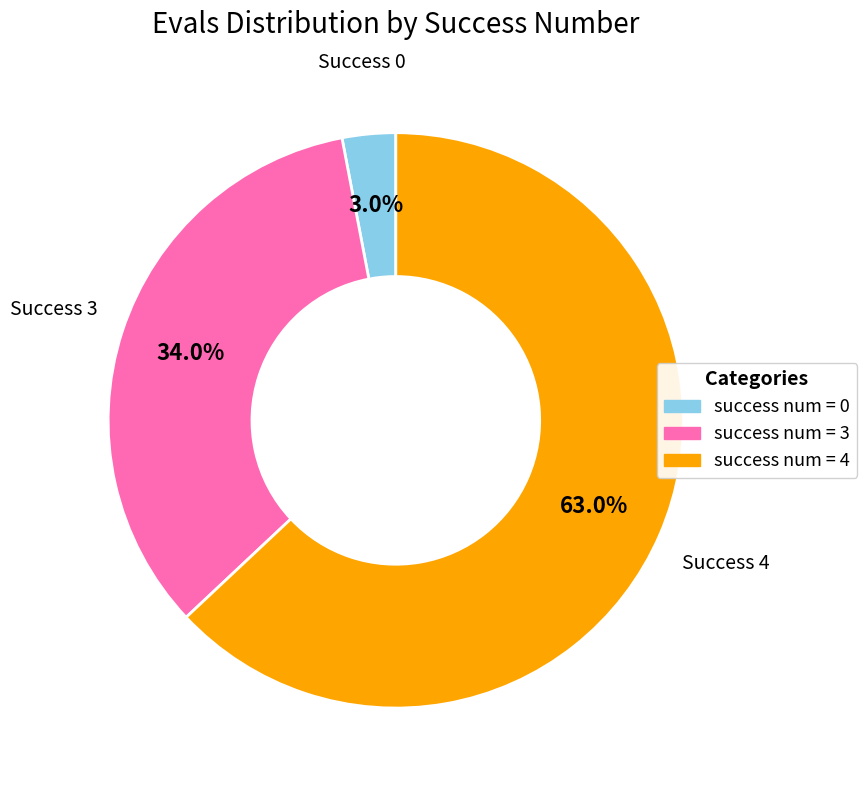

What portion of the pie excludes success num = 3?

66.0%